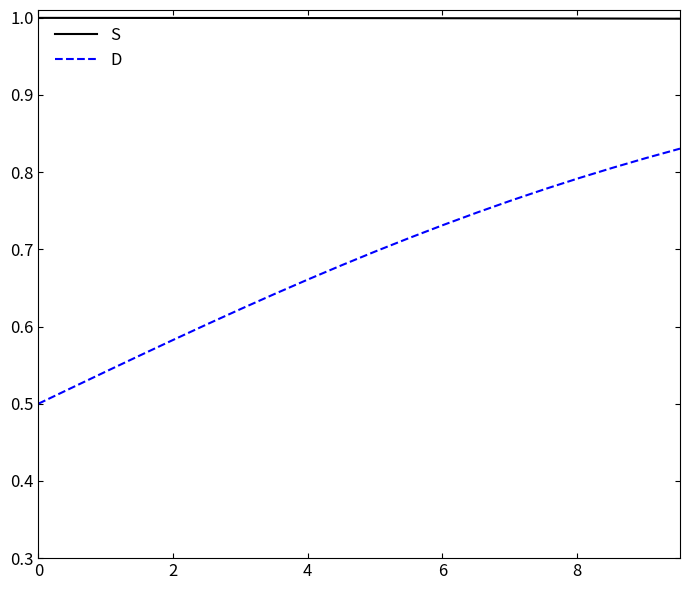

List the series in order of their overall mean, highest first.

S, D